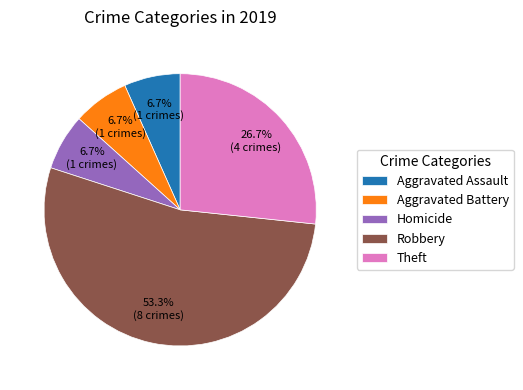

Between Robbery and Aggravated Assault, which is larger?

Robbery